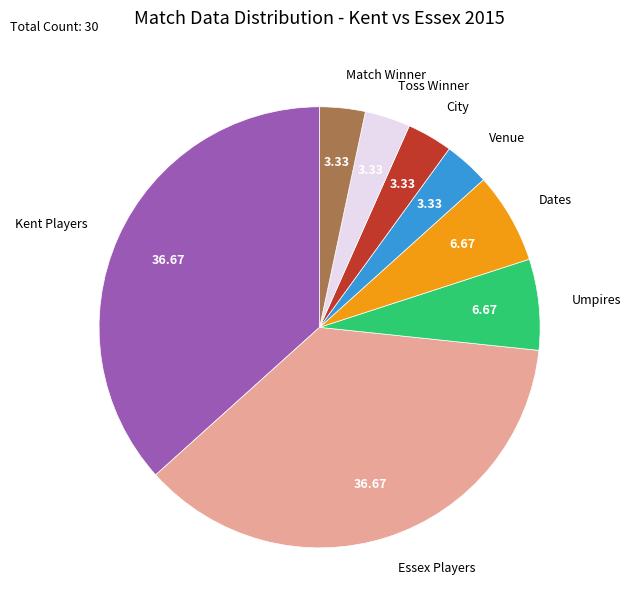

Do Venue and Dates together represent more than half of the pie?

No